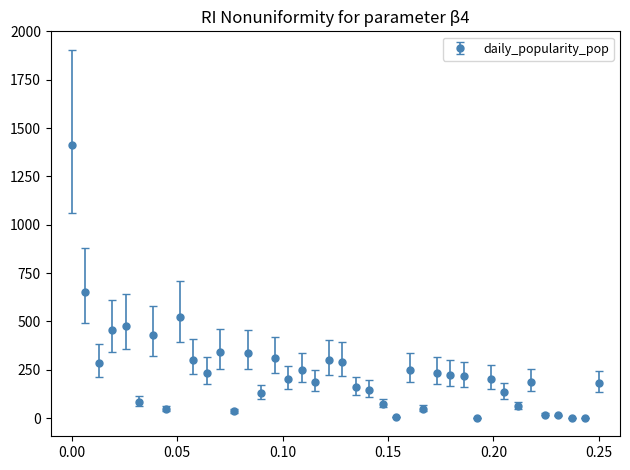

What is the value of the 10th point from the left?

302.6